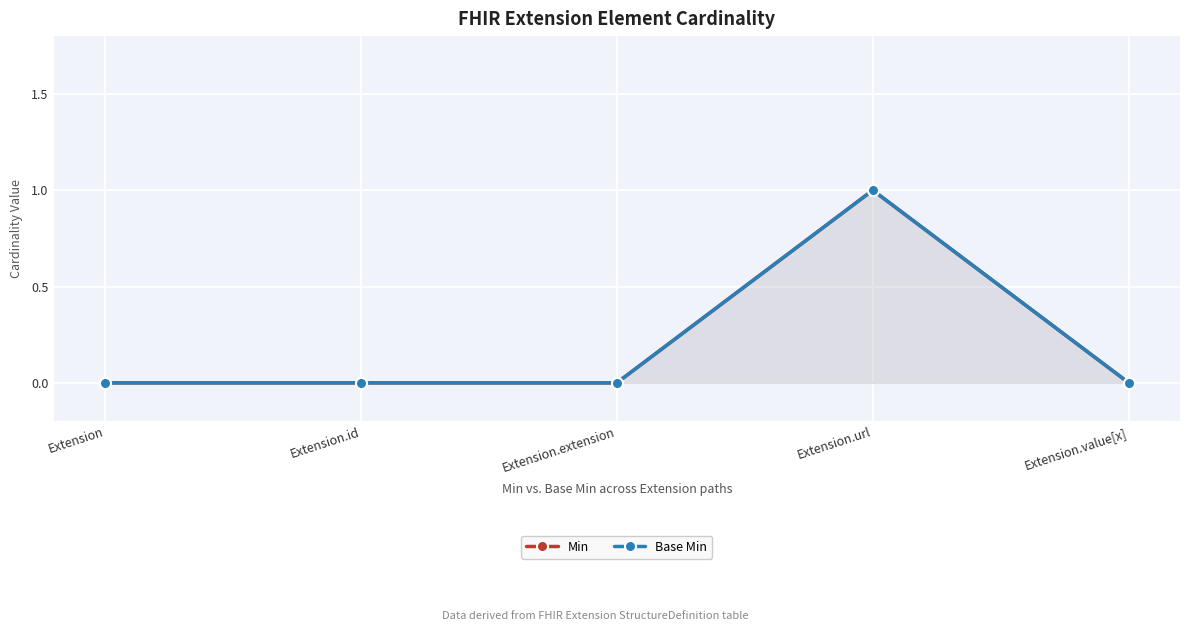

At which label is Min closest to 0?

Extension